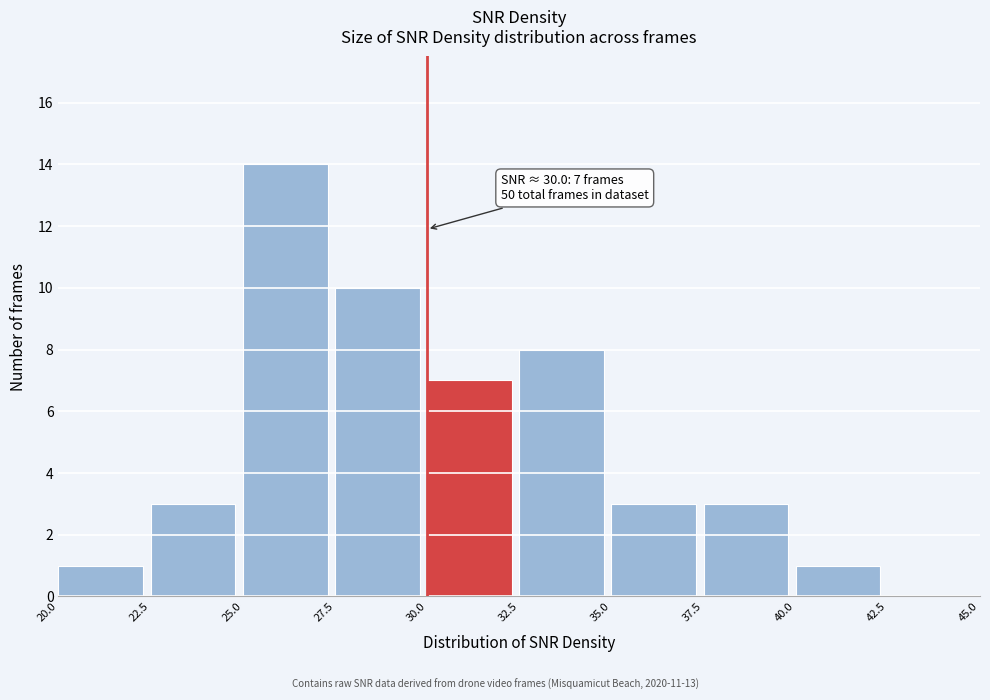

Which range on the x-axis has the tallest bar?

25.0 to 27.5